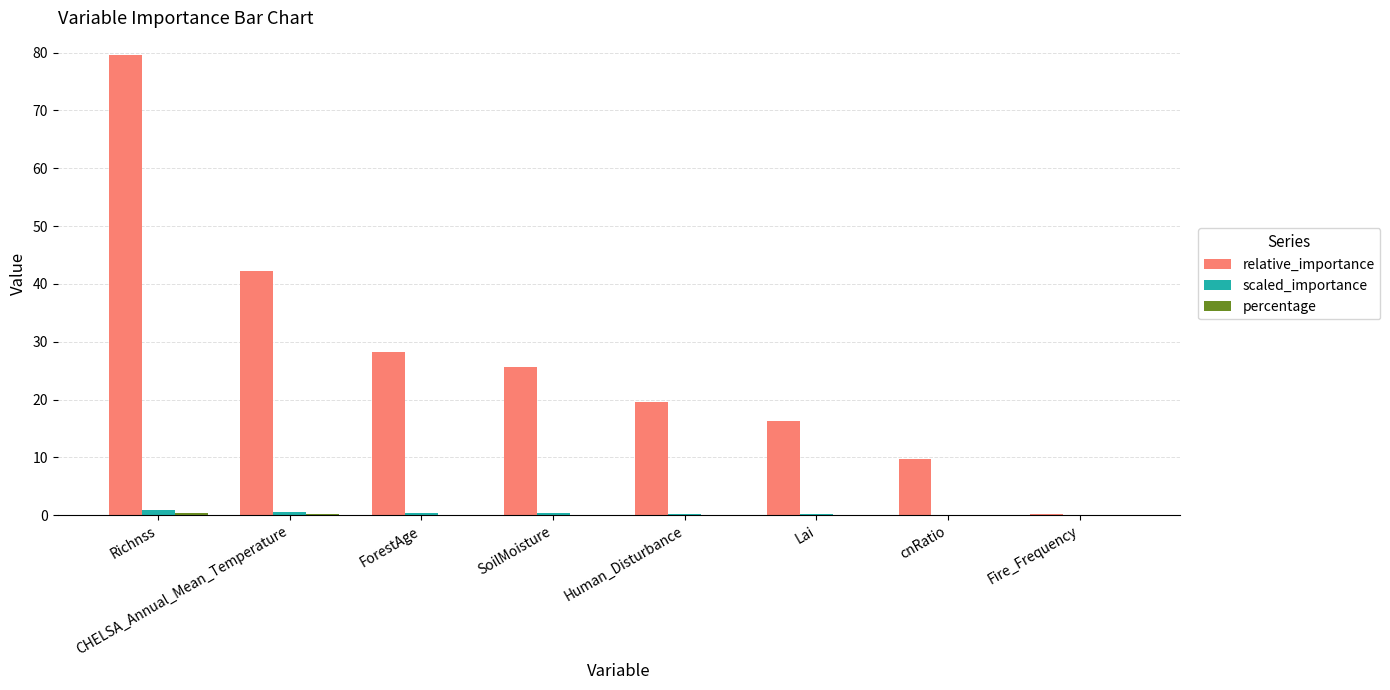

How many groups of bars are there?

8